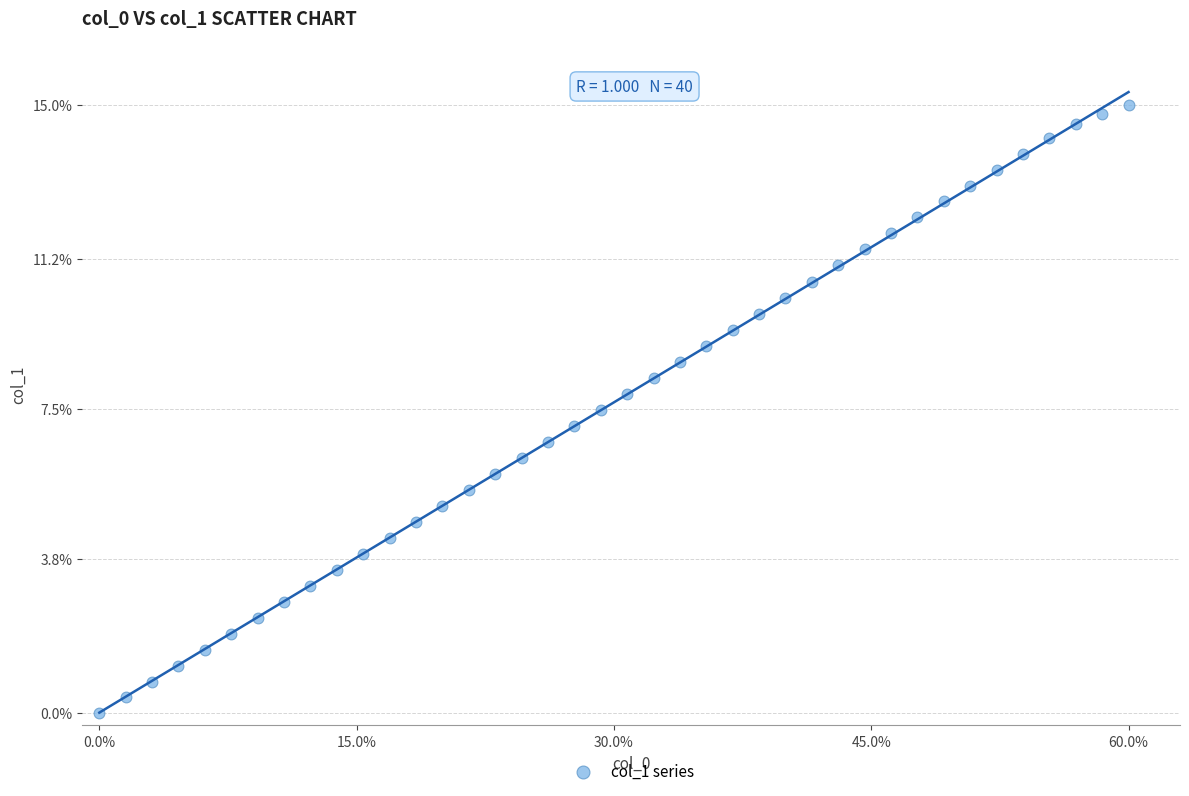

What is the range of X values (max minus min)?

60.0